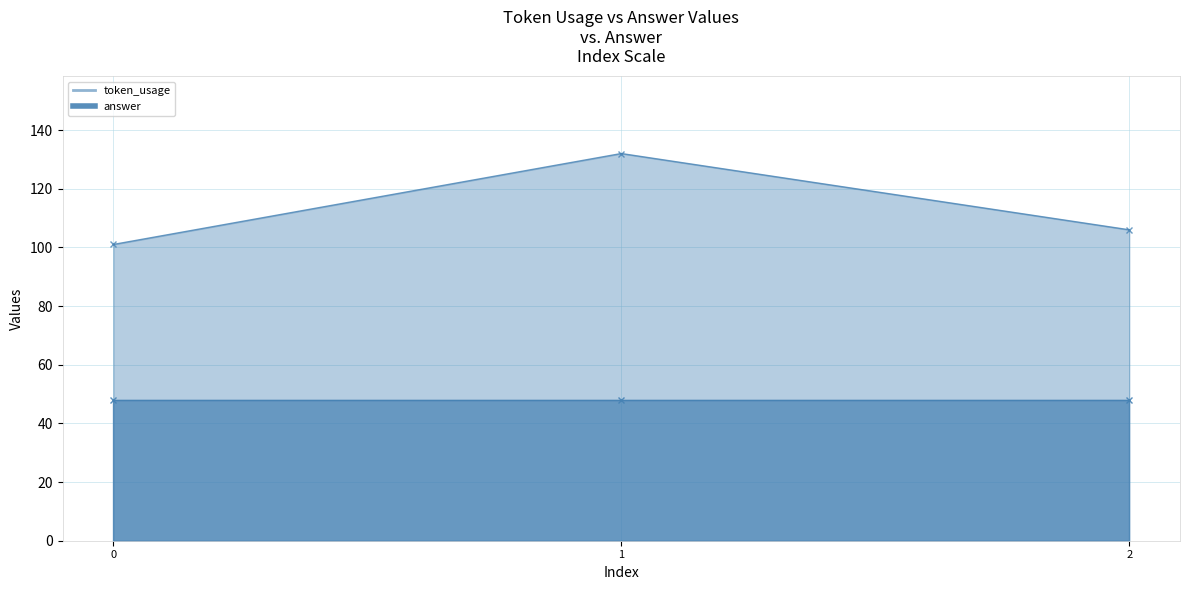

What is the difference between the maximum and minimum values?

31